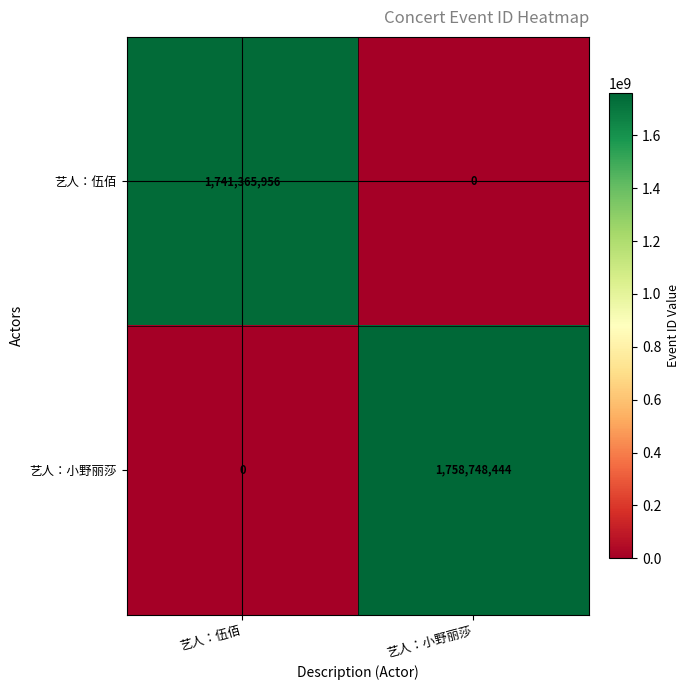

List the series in order of their peak value, lowest first.

艺人：伍佰, 艺人：小野丽莎